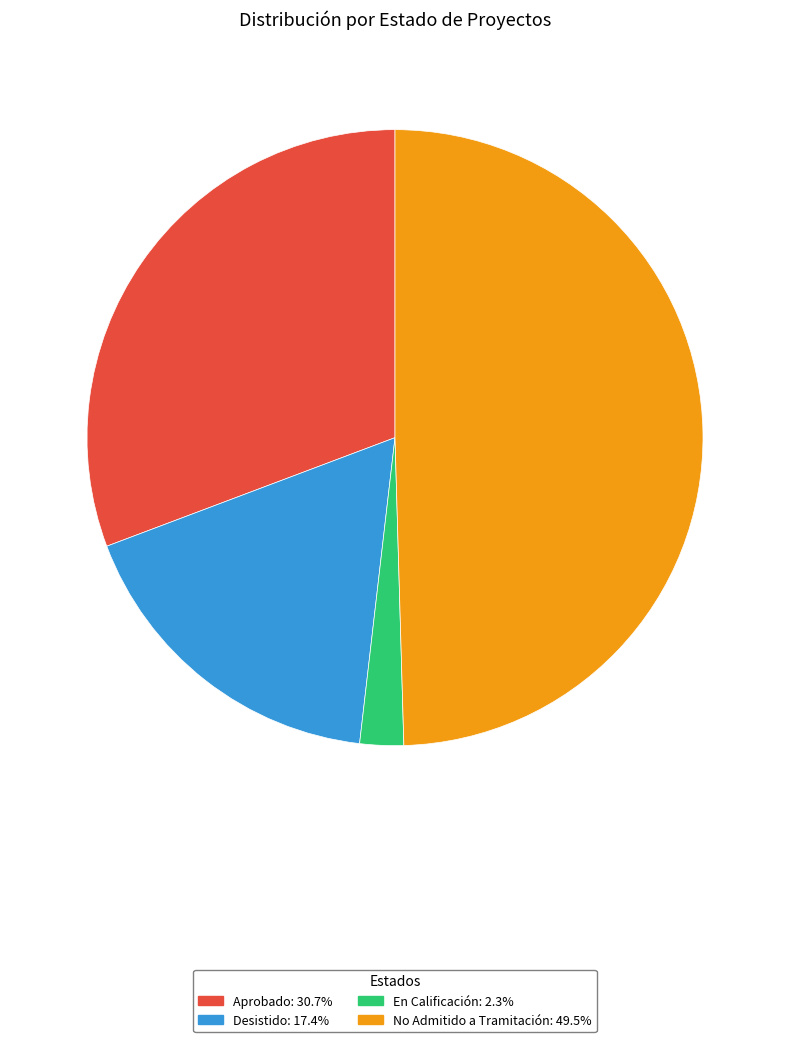

Rank the categories by value from highest to lowest.

No Admitido a Tramitación, Aprobado, Desistido, En Calificación